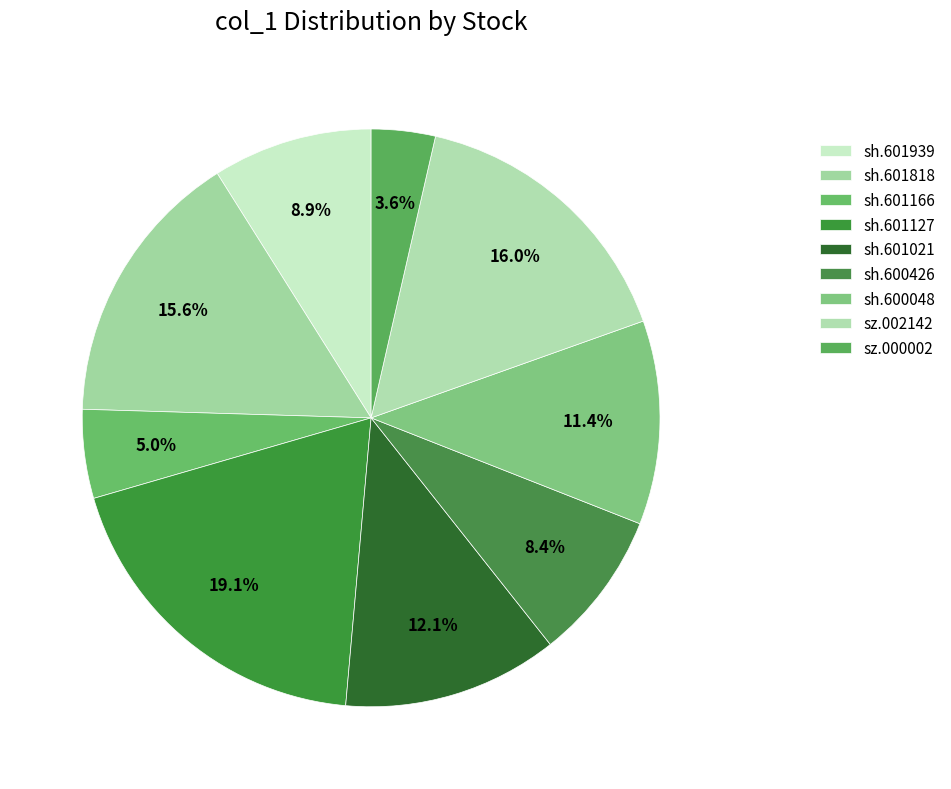

Which has a higher value, sz.000002 or sh.601818?

sh.601818